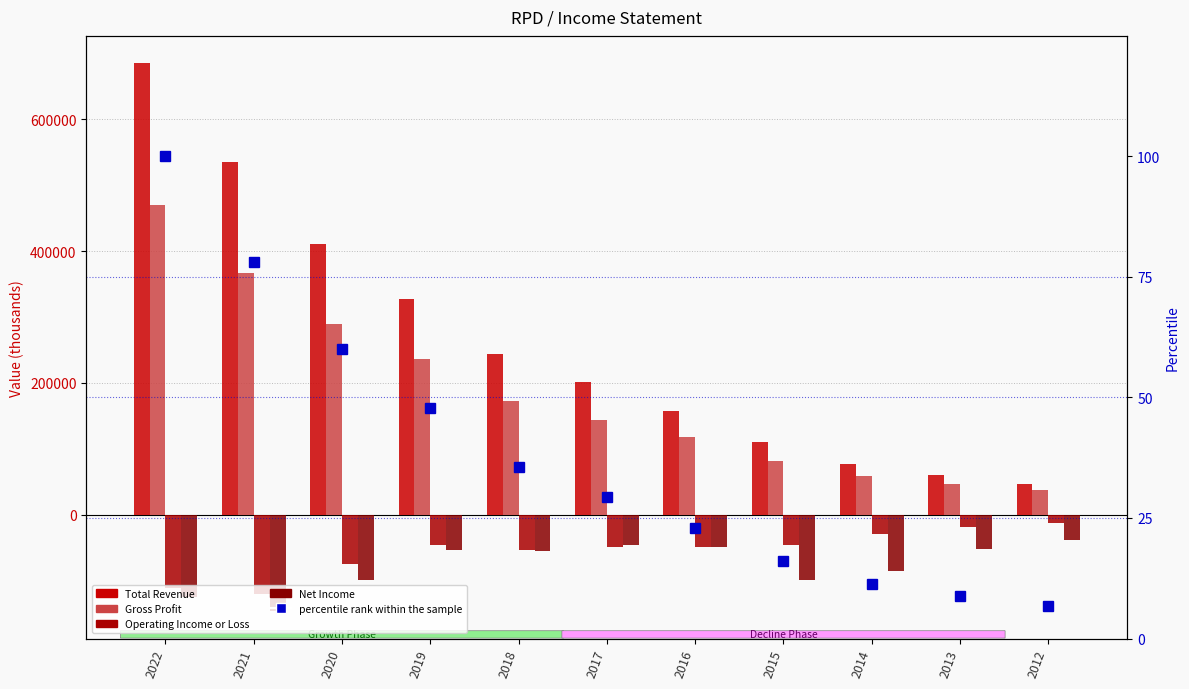

Which label corresponds to the smallest value in the chart?

2021